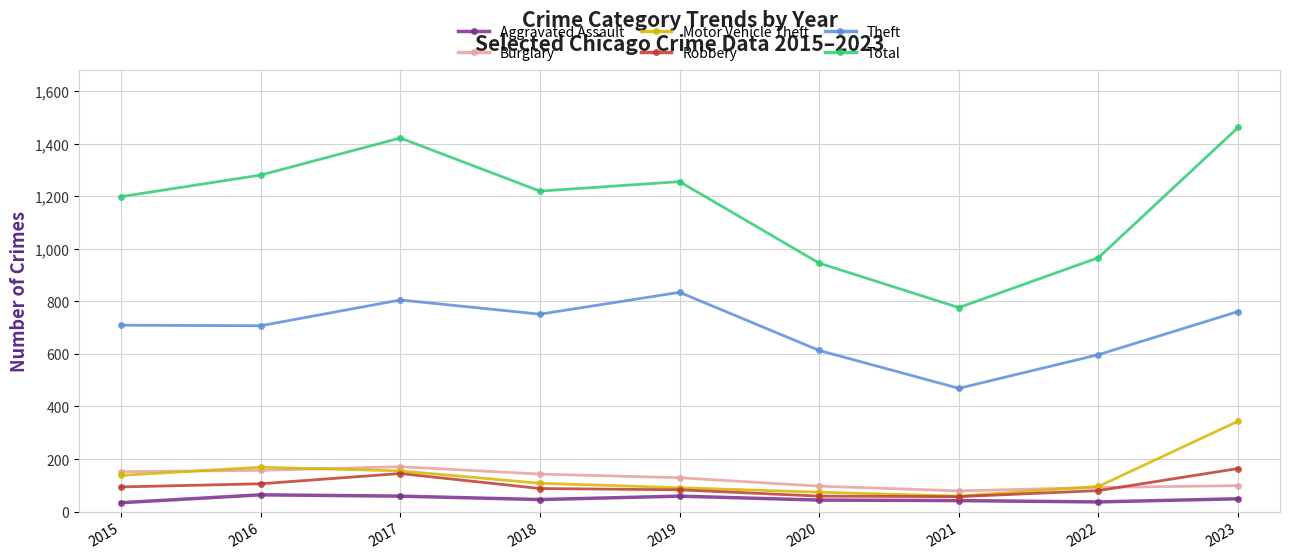

What is the value of the Theft point at the 9th from the left?

761